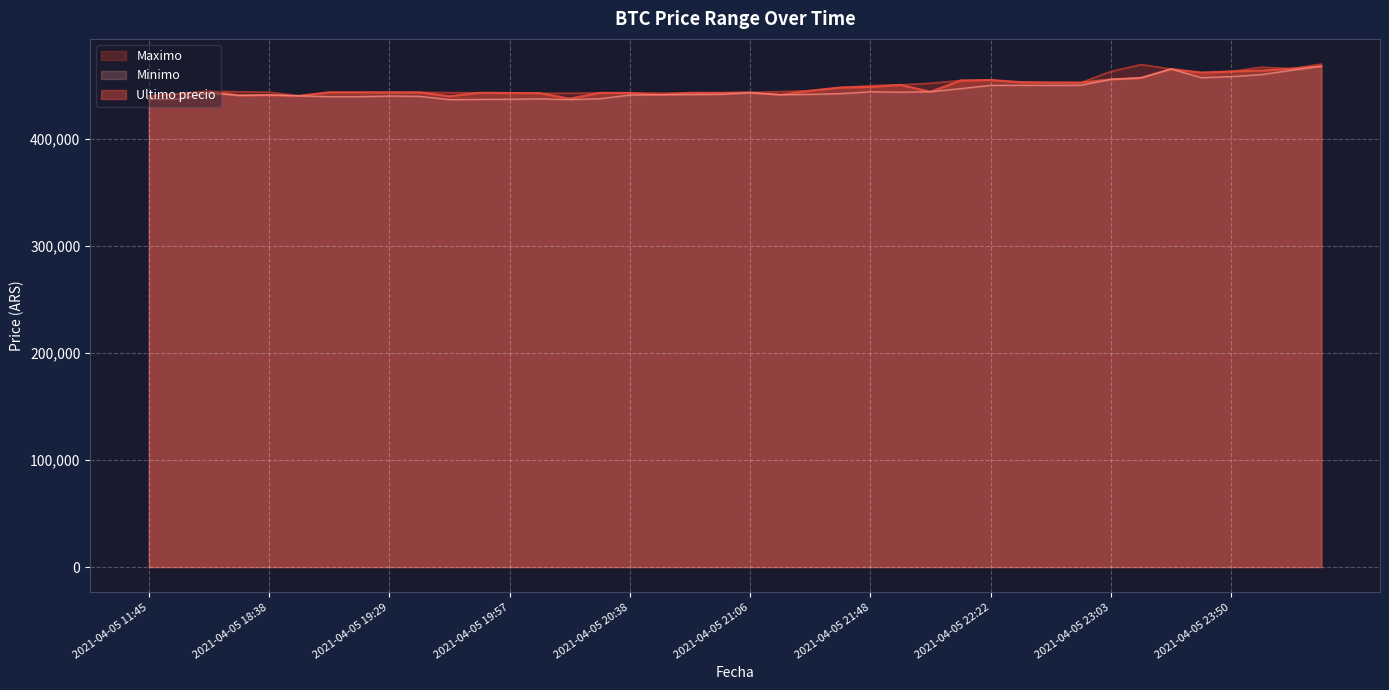

At 2021-04-05 21:48, list the series in order from smallest to largest.

Minimo, Ultimo precio, Maximo